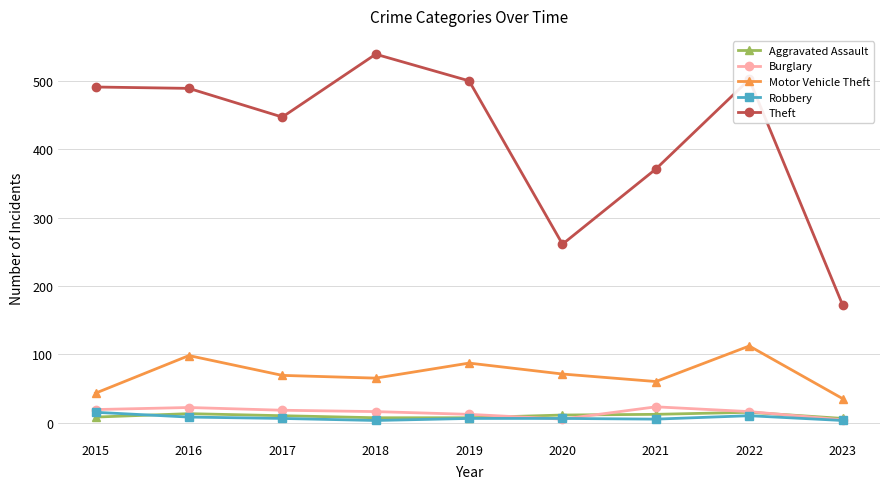

At how many categories does at least one series exceed 394?

6